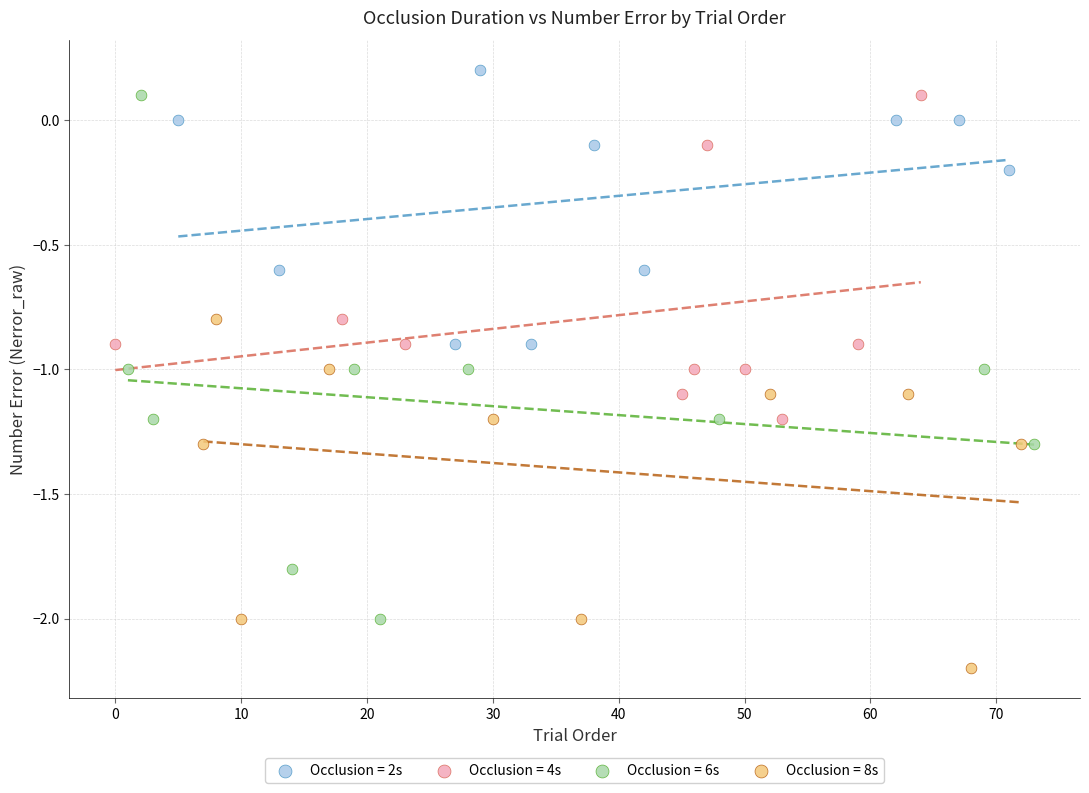

Which series reaches the minimum Y coordinate?

Occlusion = 8s